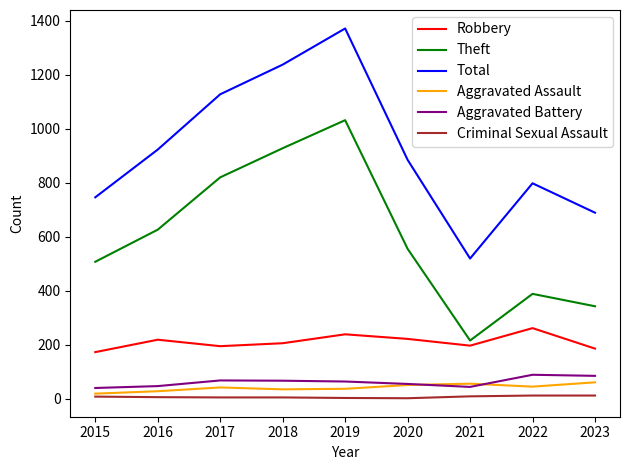

List the labels in order of Total value, largest first.

2019, 2018, 2017, 2016, 2020, 2022, 2015, 2023, 2021